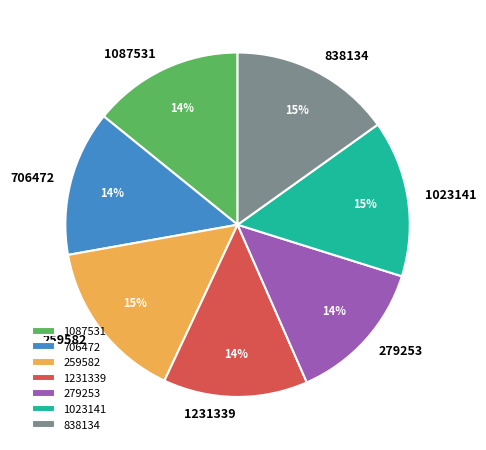

True or false: 1231339 accounts for 23% of the total.

False